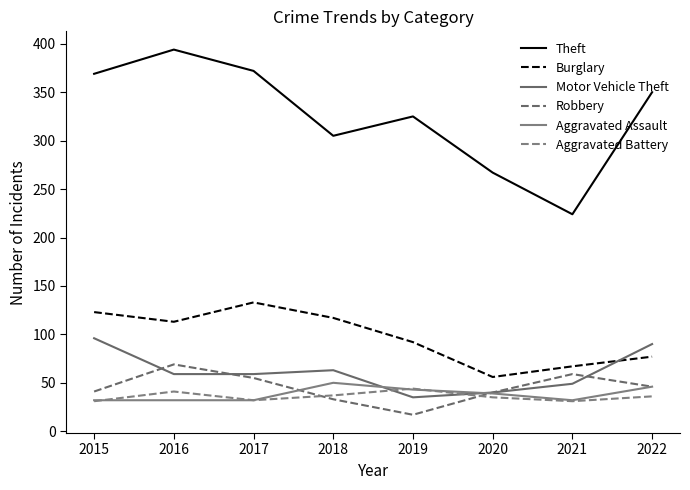

How many interior local peaks does the Aggravated Battery series have?

2